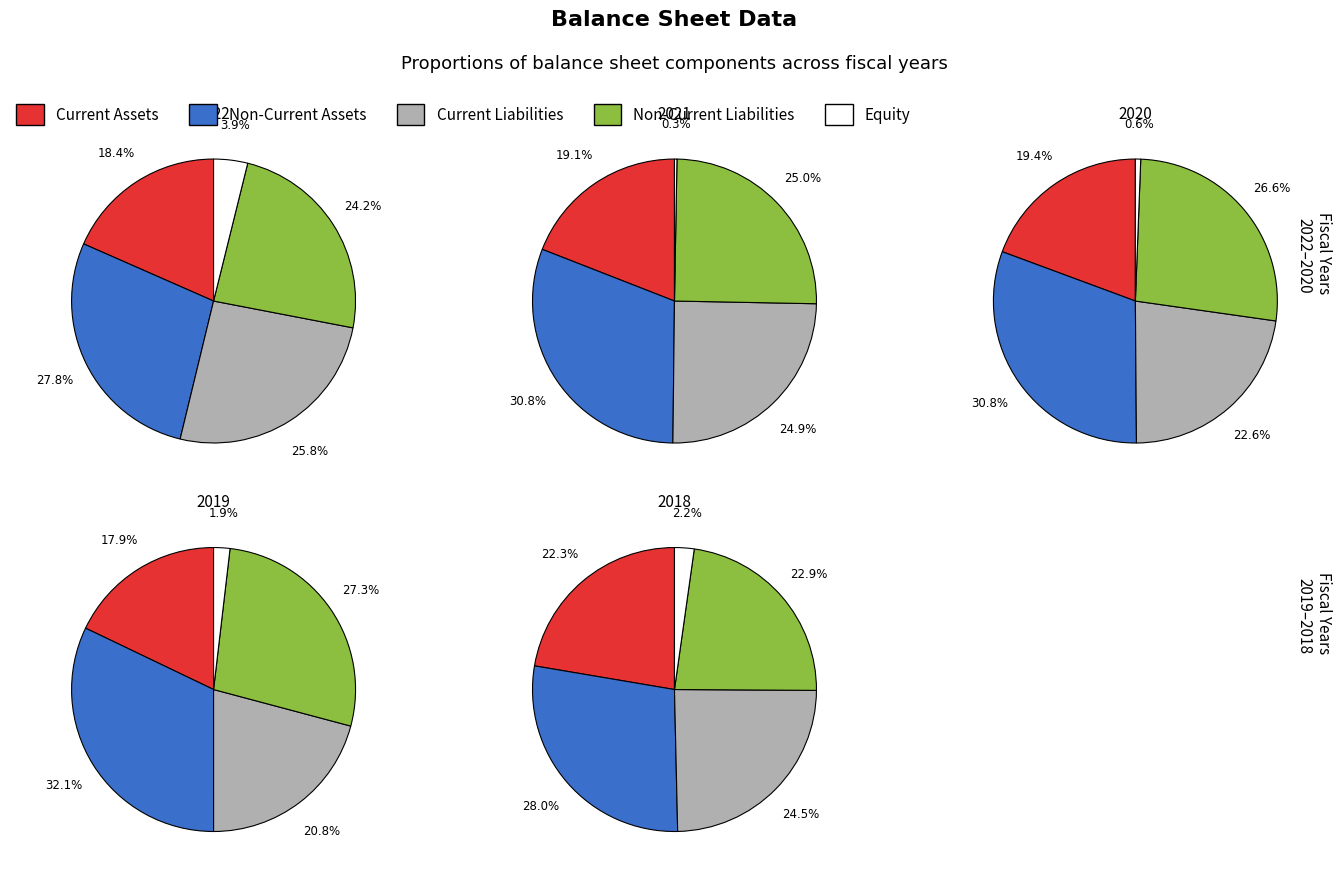

To the nearest percent, what is the difference between the 2022-12-31 and 2019-12-31 slice percentages?

33%